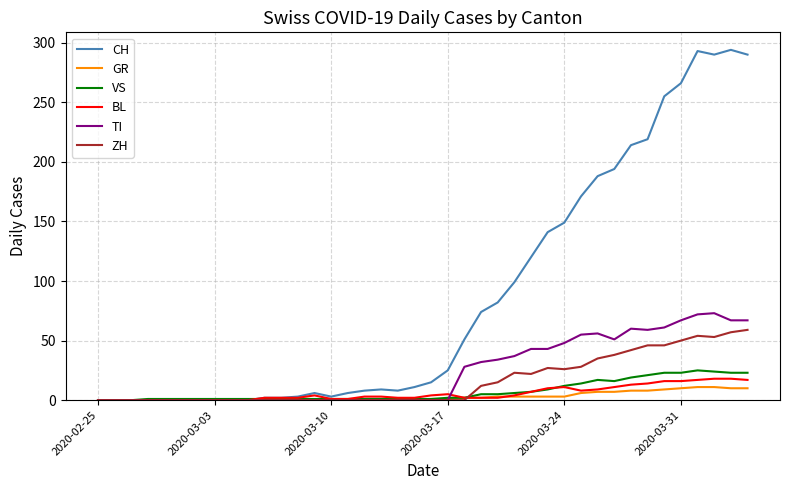

Which series has the largest total across all categories?

CH